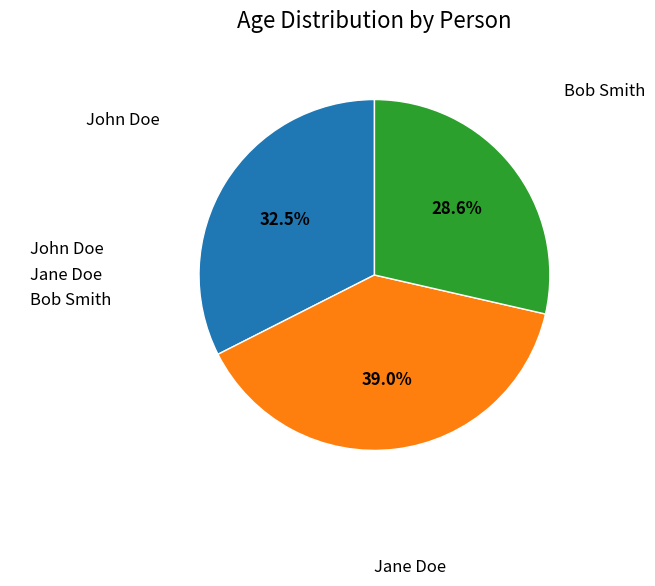

The Bob Smith slice represents 15% of the pie. True or false?

False